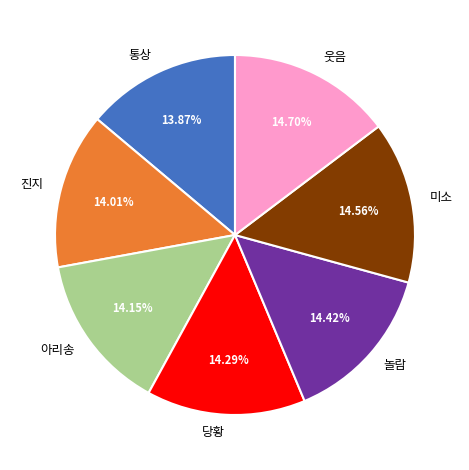

Which has a higher value, 미소 or 진지?

미소